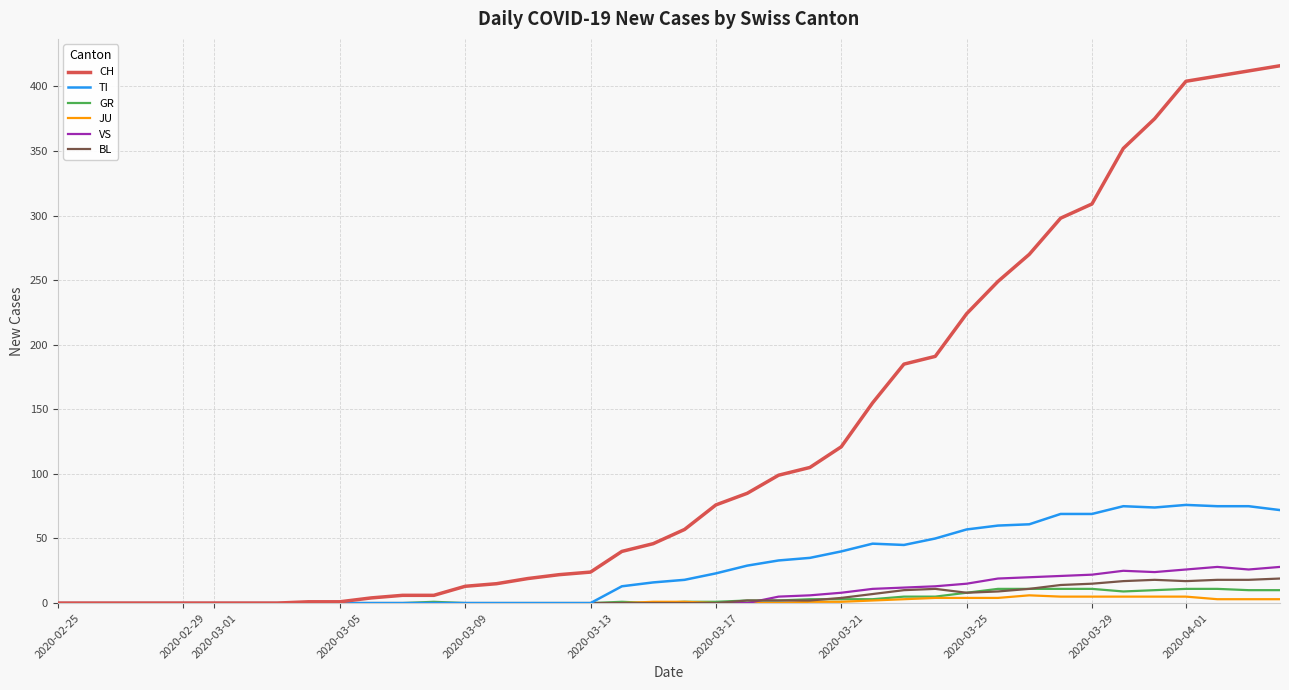

What is the maximum value shown in the chart?

416